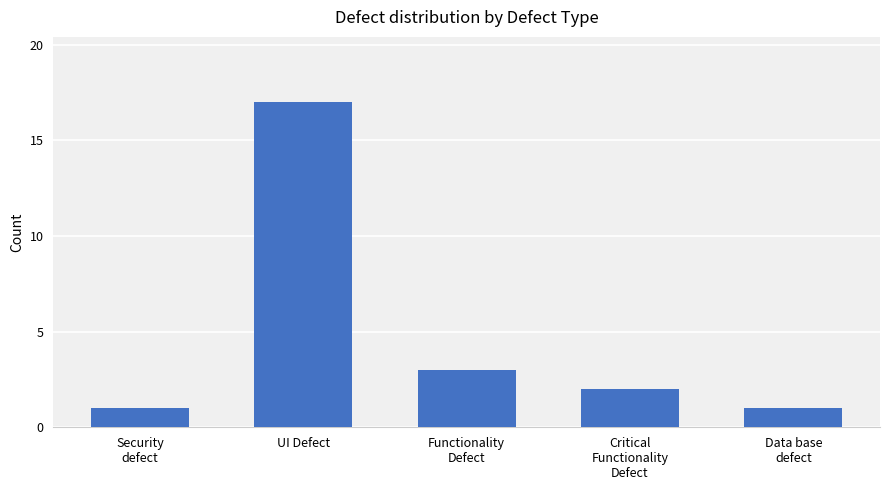

Reading left to right, extract all data points from this chart.

Security
defect=1	UI Defect=17	Functionality
Defect=3	Critical
Functionality
Defect=2	Data base
defect=1